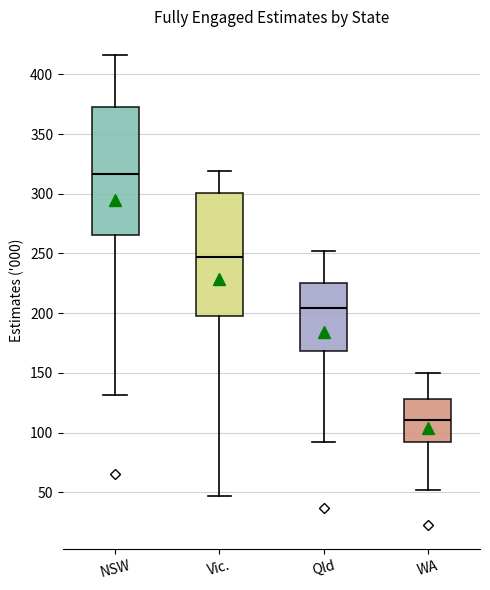

Reading left to right, transcribe this box plot: for each box, give where its median line is, the range the box spans, and where its two whiskers end, as read against the y-axis. The values are not printed on the chart, so give them approximately, as read against the axis.

NSW: median 315, box 265 to 375, whiskers 130 to 415
Vic.: median 245, box 195 to 300, whiskers 45 to 320
Qld: median 205, box 170 to 225, whiskers 90 to 255
WA: median 110, box 90 to 130, whiskers 50 to 150